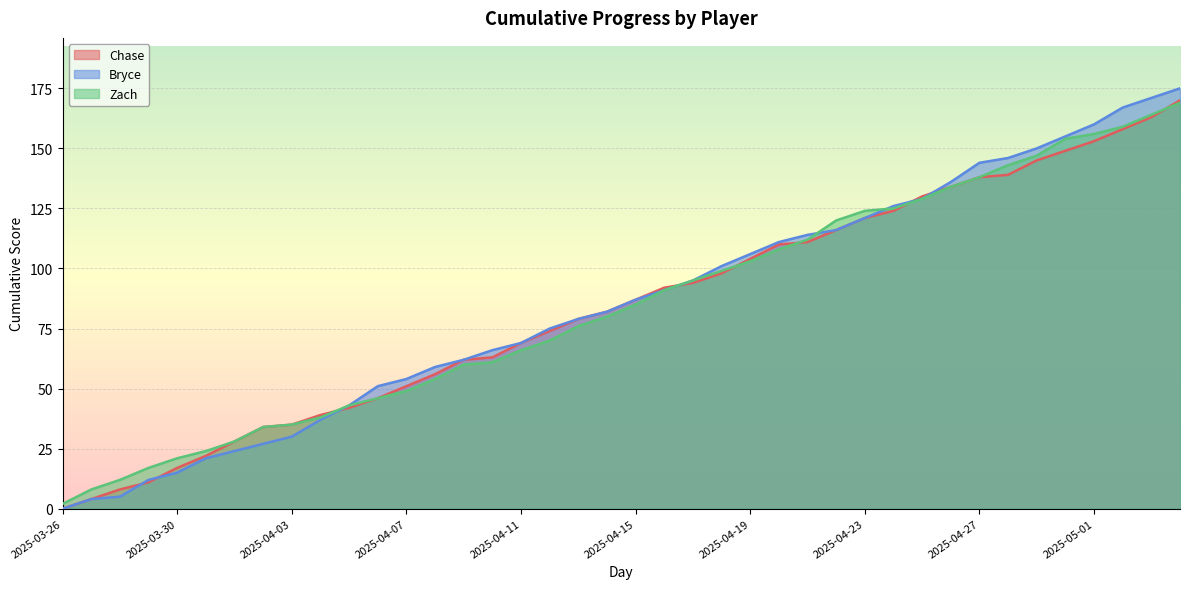

At which category is the sum across all series the highest?

2025-05-04